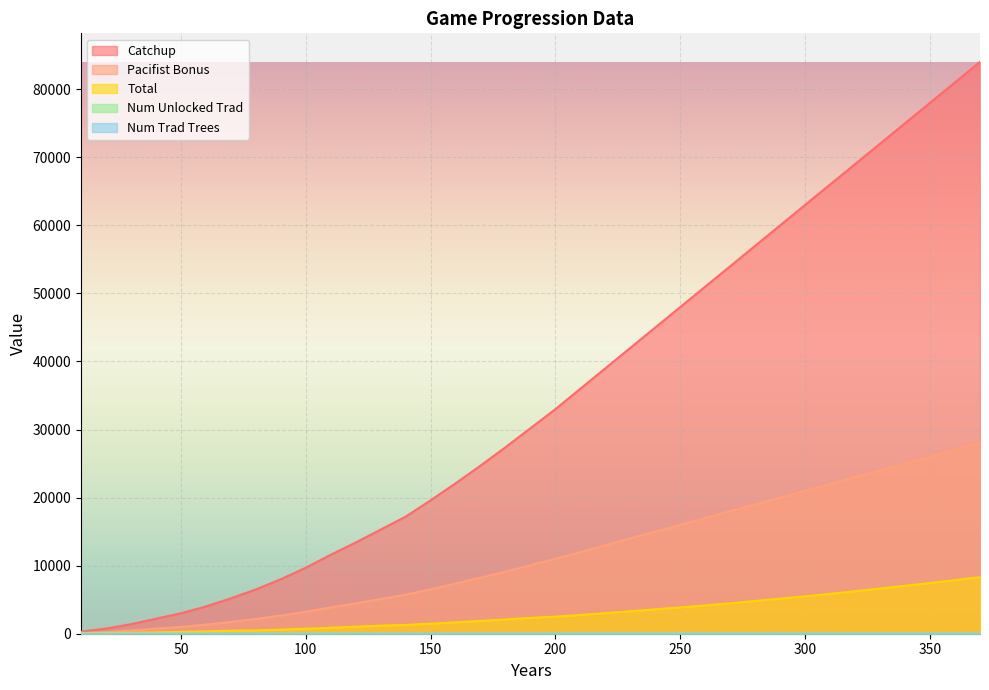

What is the average value of the Pacifist Bonus series?

11491.2